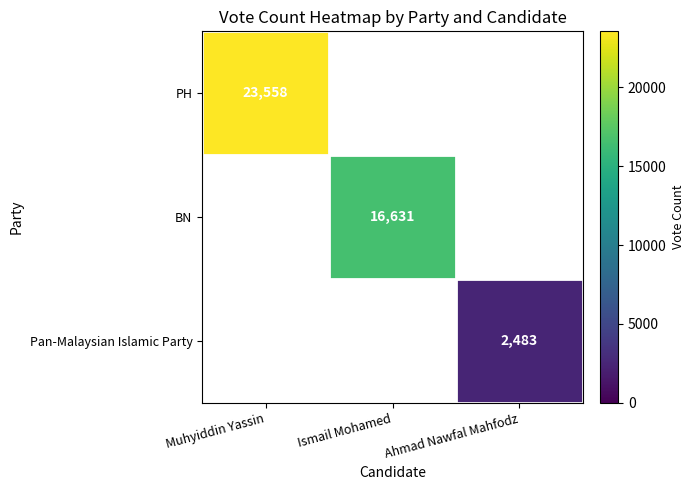

Is it true that PH equals 23558 at Muhyiddin Yassin?

True